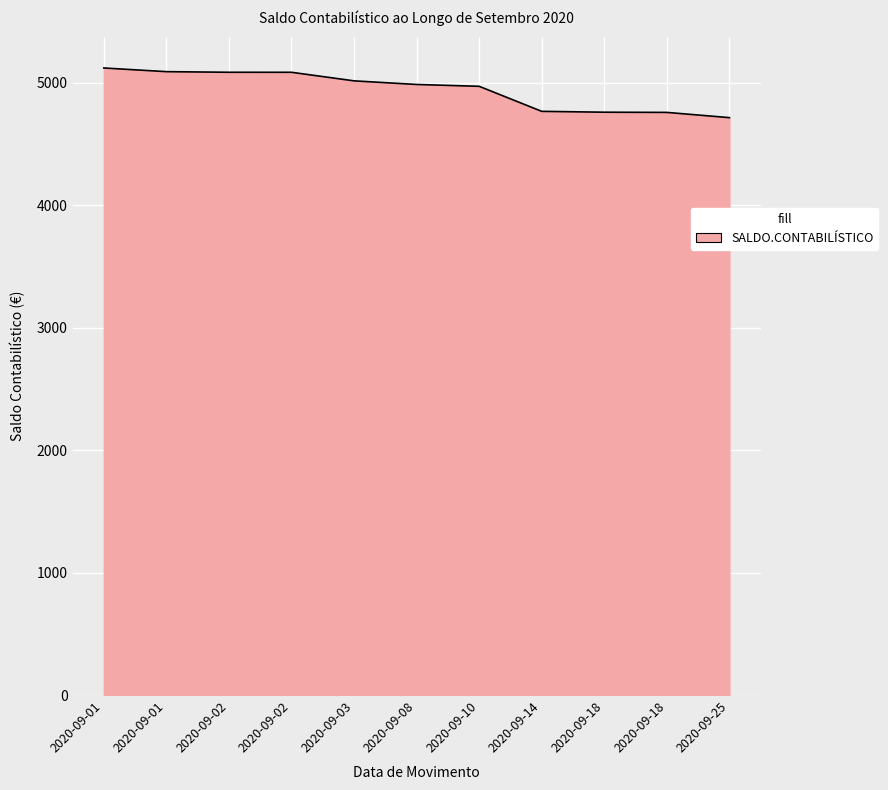

How many lines are shown in the chart?

1